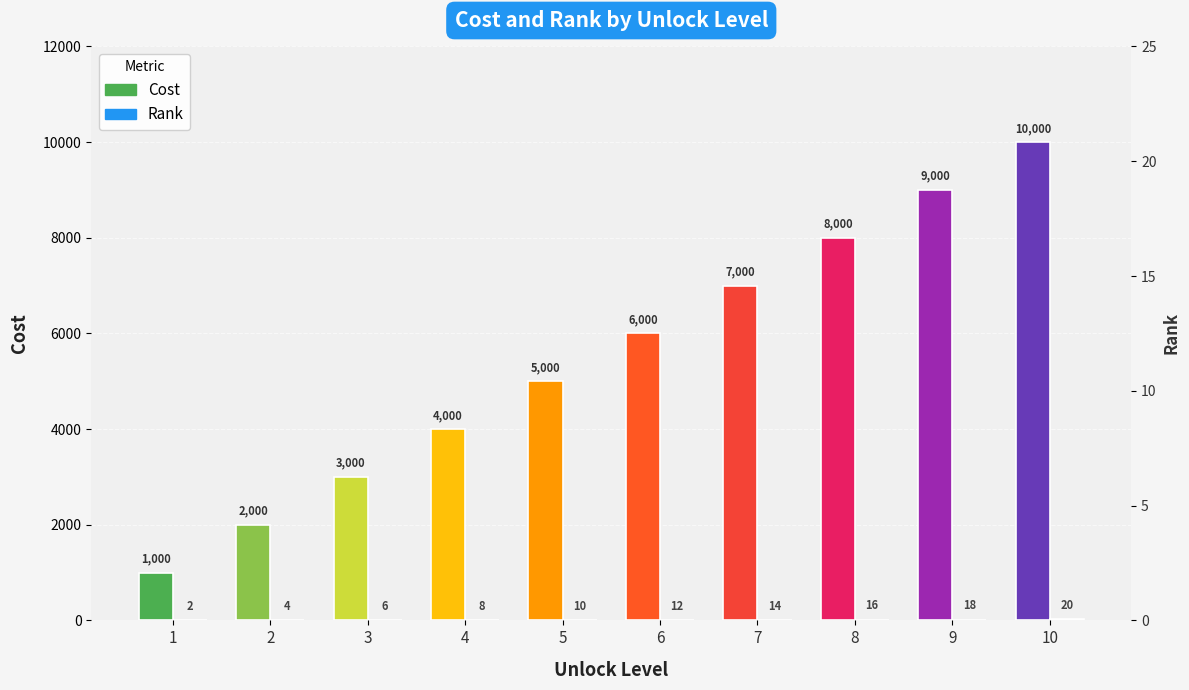

List the series in order of their peak value, lowest first.

Rank (×500 scaled), Cost